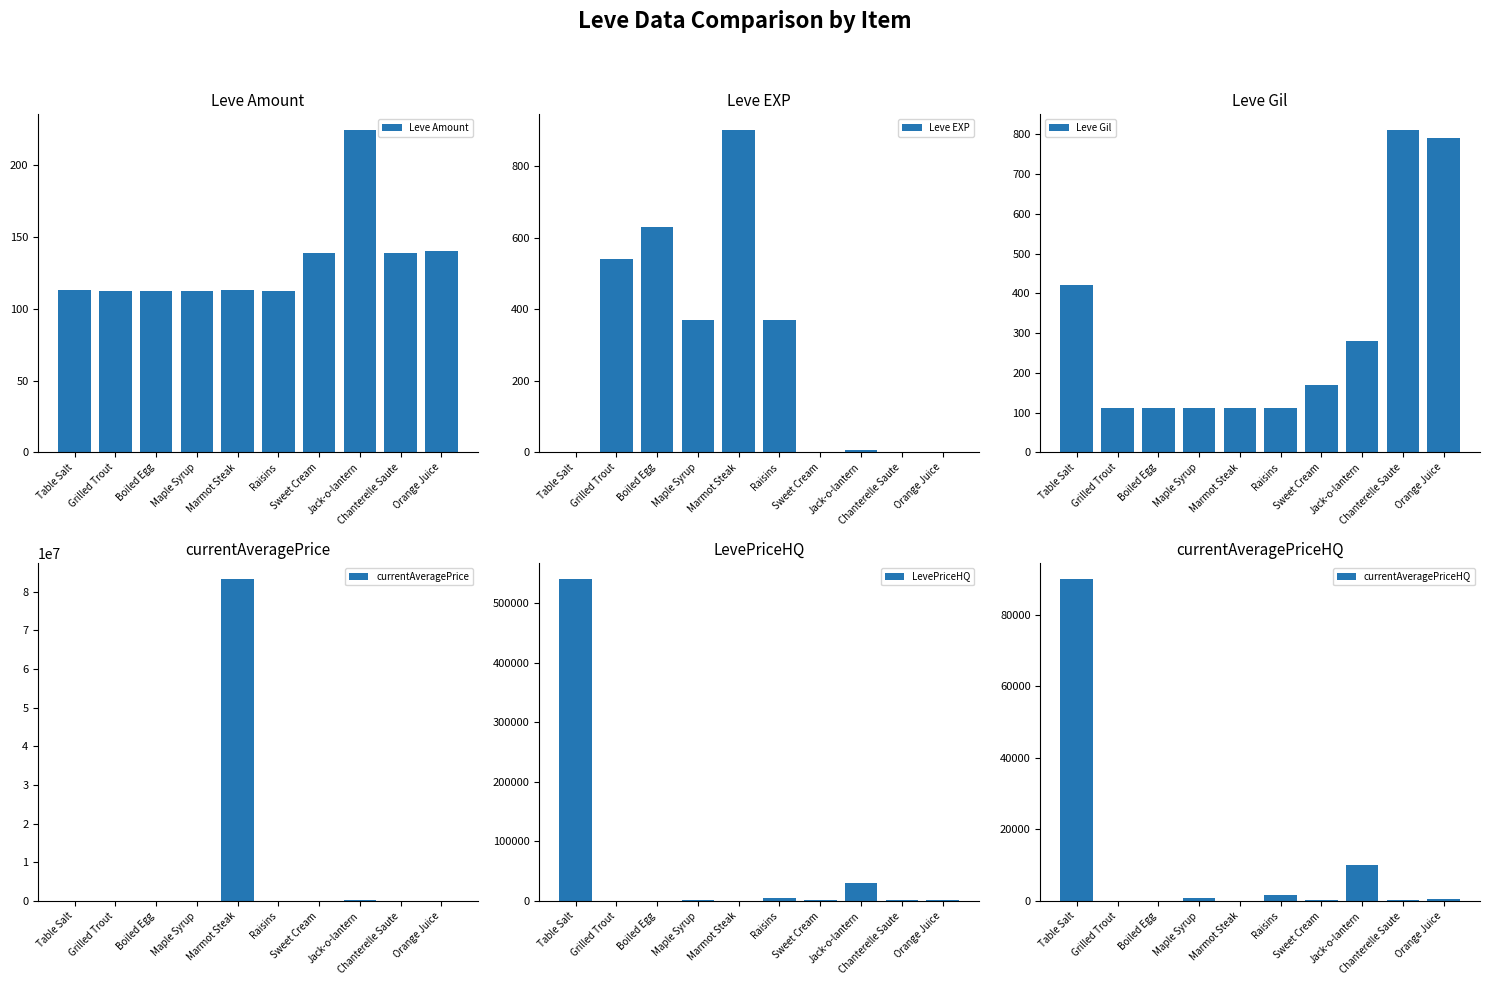

What is the label of the 3rd bar from the right?

Jack-o-lantern